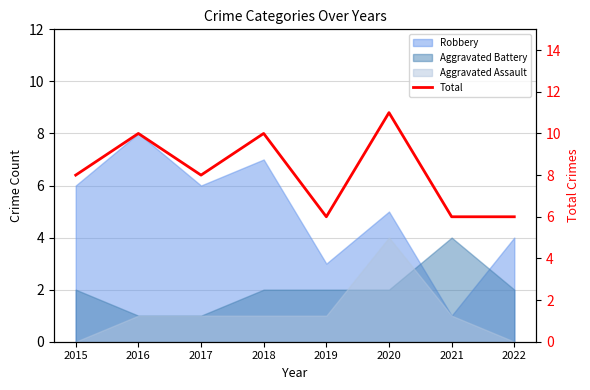

At which category does the chart reach its peak across all series?

2020